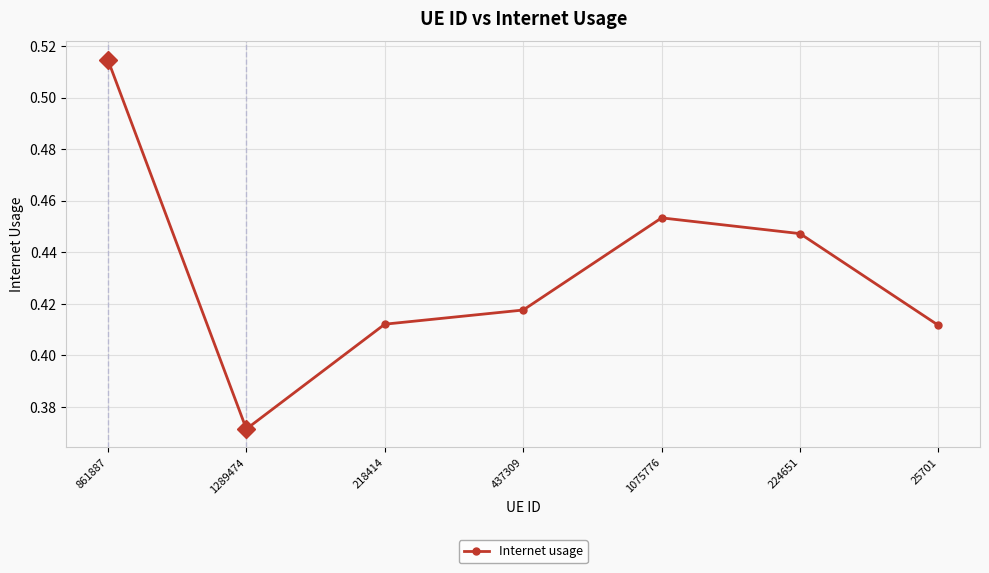

How many values are between 0 and 1?

7